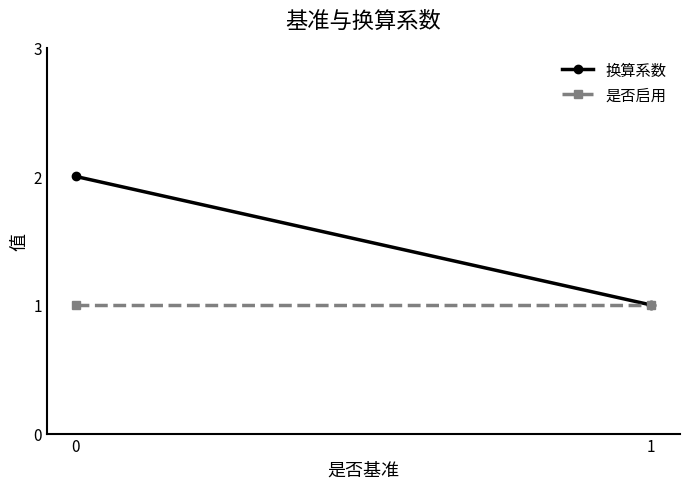

The value of 是否启用 at 1 is 0. True or false?

False